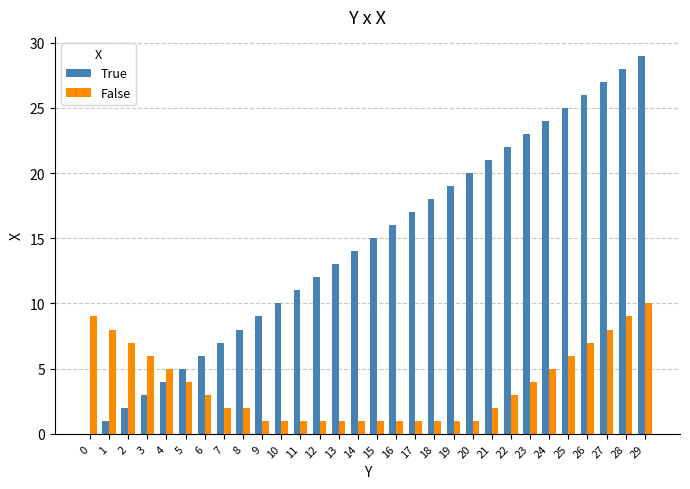

At which category is the sum across all series the highest?

29